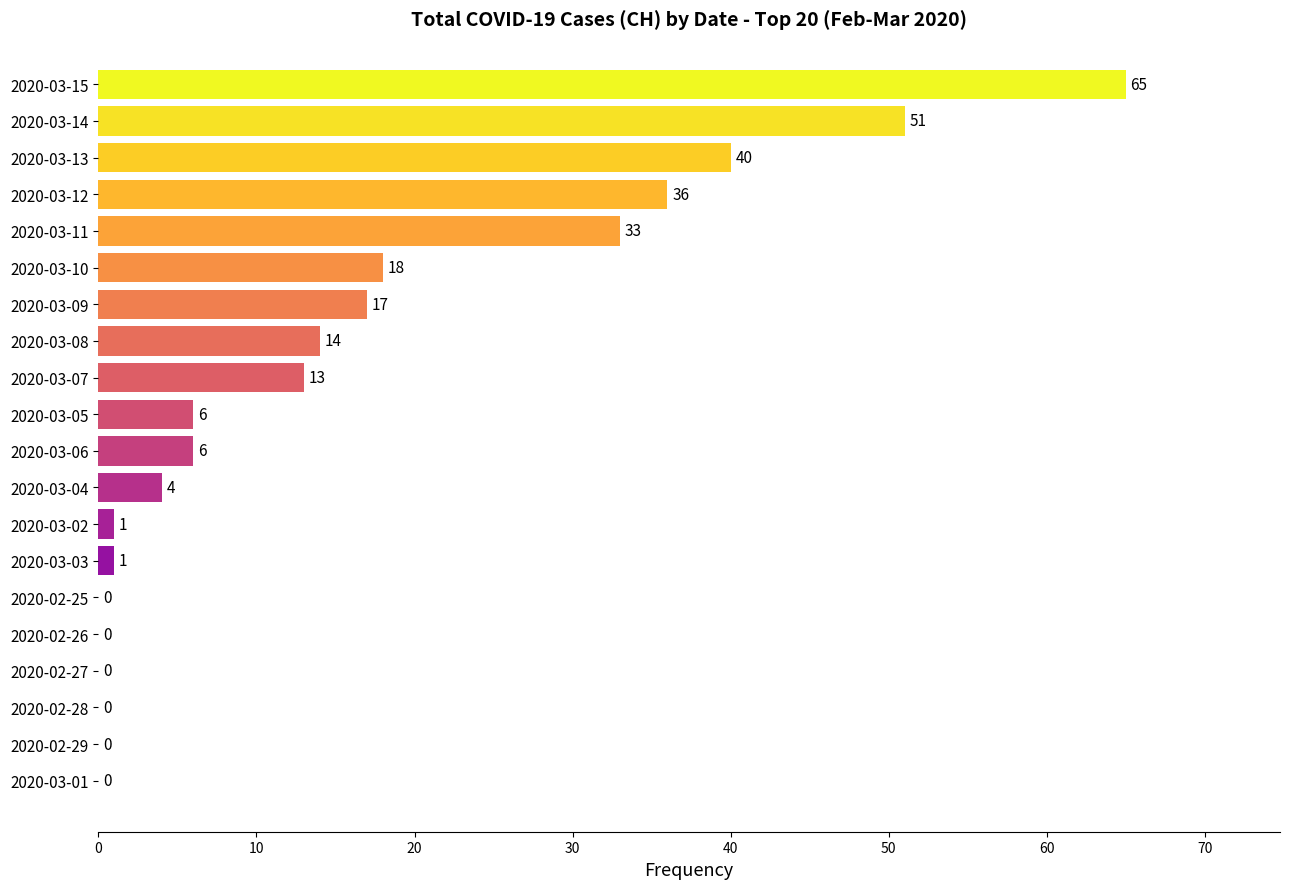

Where is the data nearest to the value 32?

2020-03-11